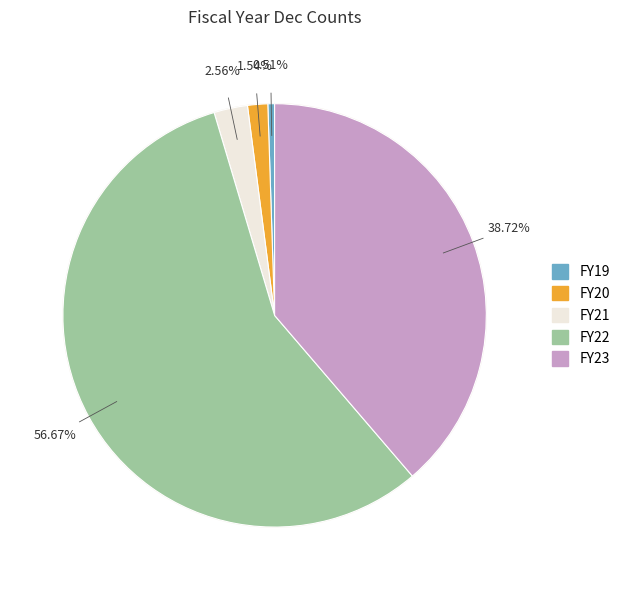

Between FY19 and FY21, which is larger?

FY21